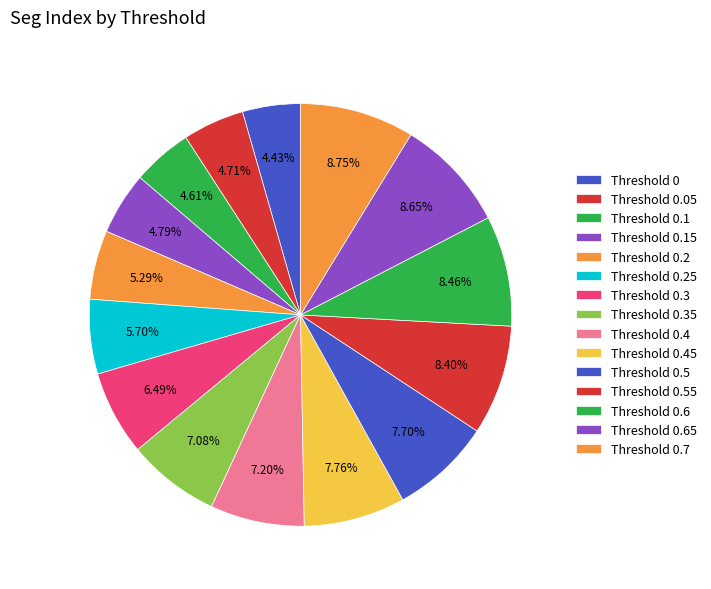

How many segments does this pie chart have?

15